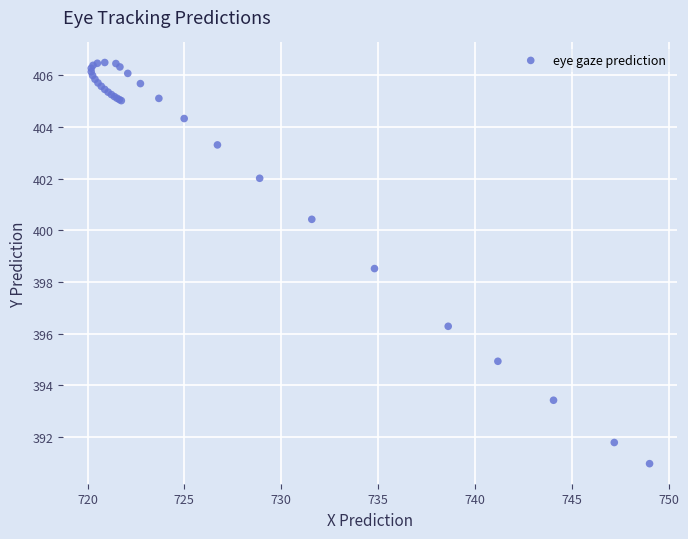

What Y value in the scatter plot is closest to 398?

398.5